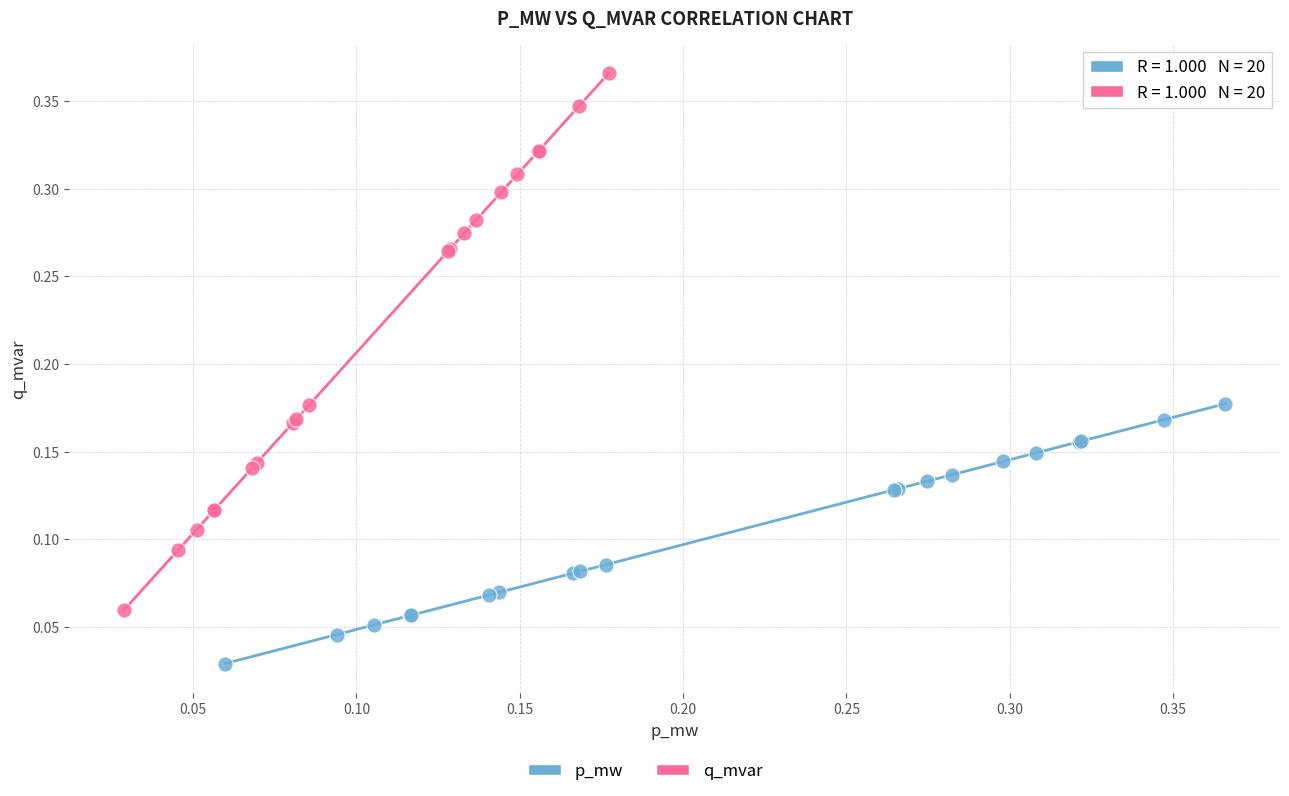

Which series reaches the minimum Y coordinate?

p_mw